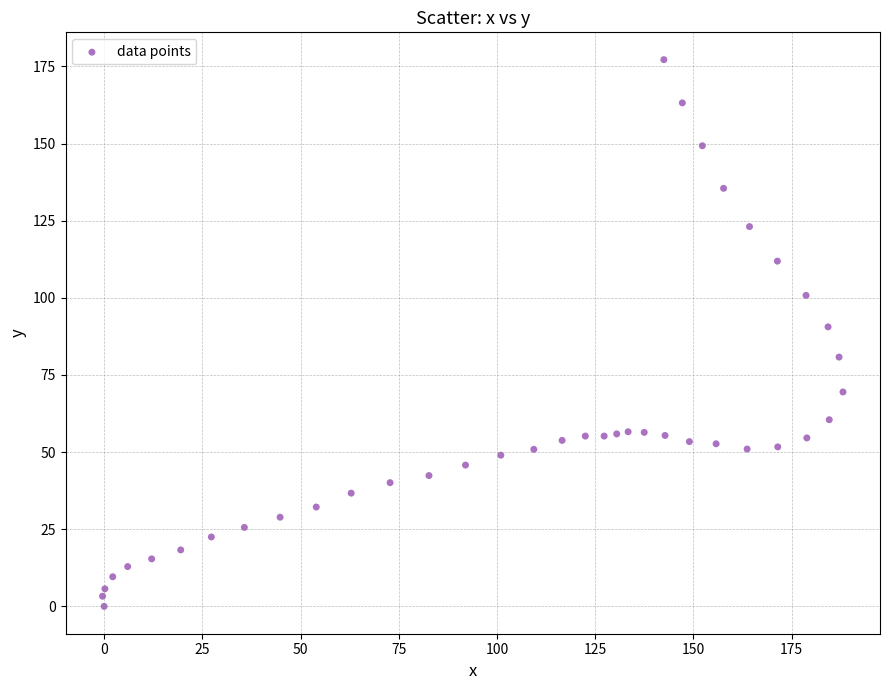

What Y value in the scatter plot is closest to 88?

90.6